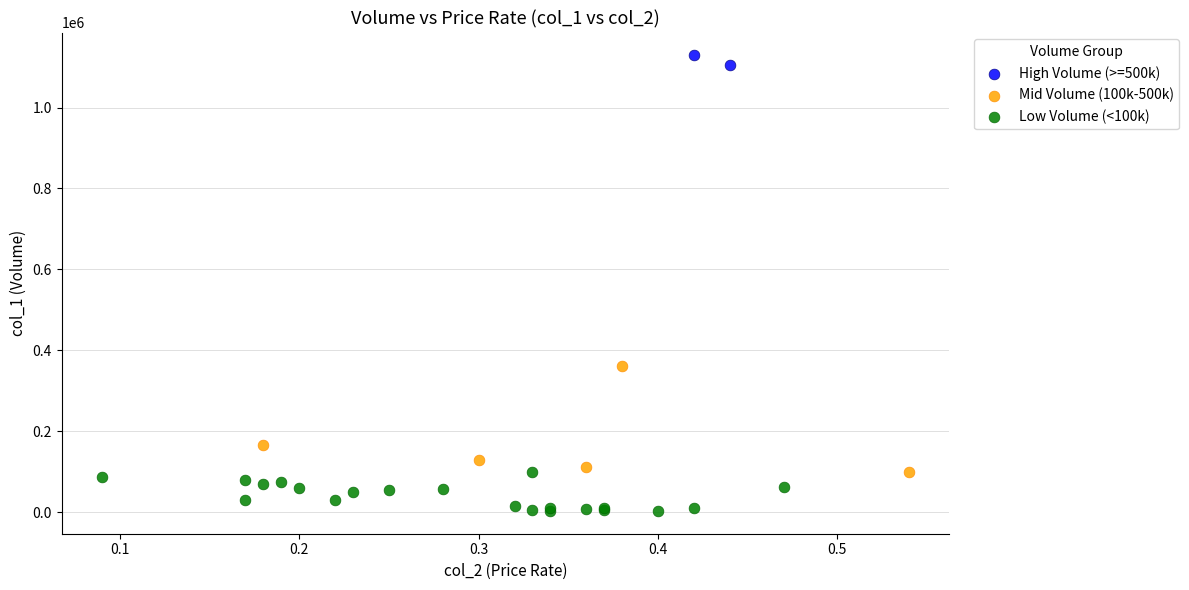

What are all the series names shown in the legend?

High Volume (>=500k), Mid Volume (100k-500k), Low Volume (<100k)